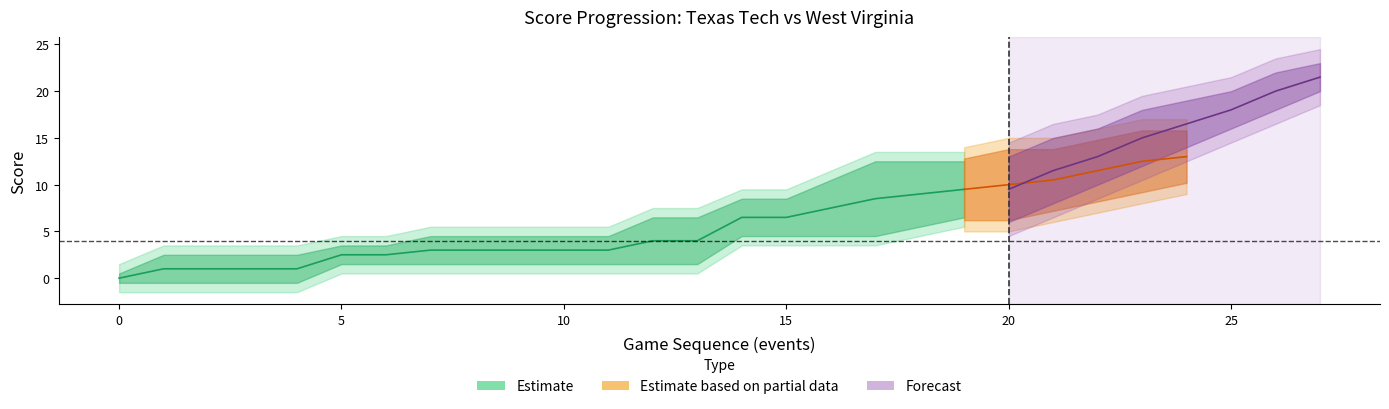

Between 6 and 16, which is larger?

16